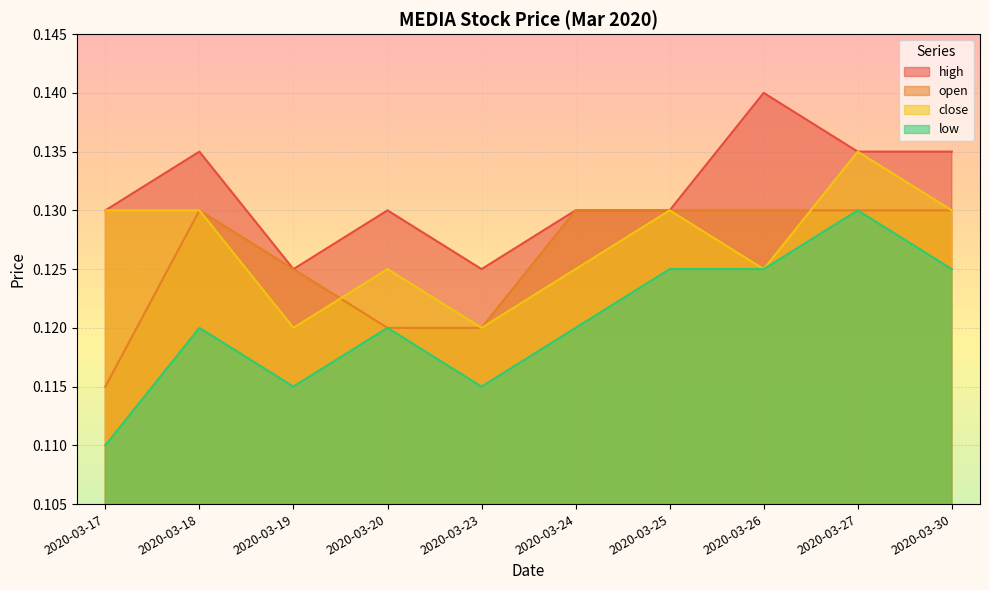

Reading right to left, transcribe all the data shown in this chart.

open: 0.1	0.1	0.1	0.1	0.1	0.1	0.1	0.1	0.1	0.1
high: 0.1	0.1	0.1	0.1	0.1	0.1	0.1	0.1	0.1	0.1
low: 0.1	0.1	0.1	0.1	0.1	0.1	0.1	0.1	0.1	0.1
close: 0.1	0.1	0.1	0.1	0.1	0.1	0.1	0.1	0.1	0.1